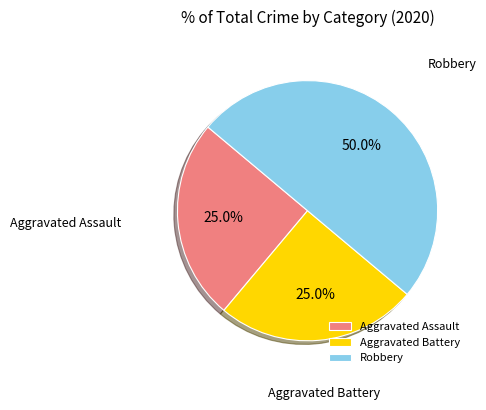

What percentage is NOT represented by Aggravated Assault?

75.0%